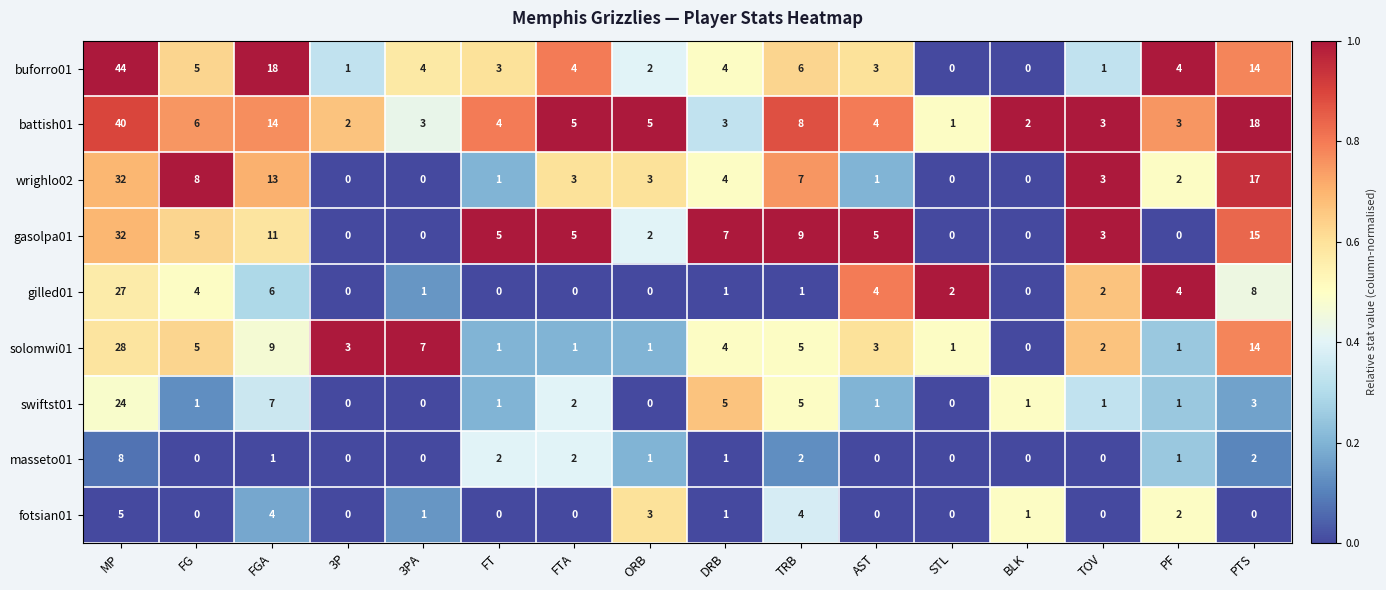

Which series has the largest total across all categories?

battish01